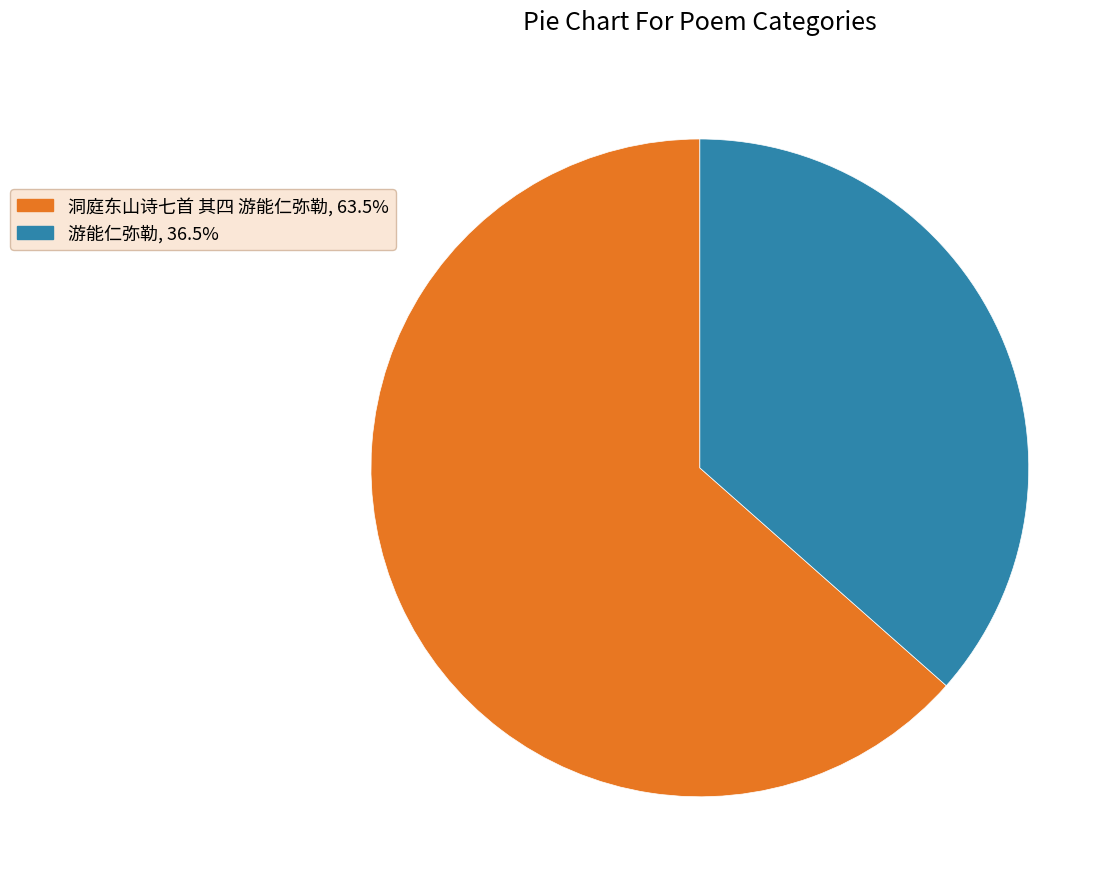

Is 洞庭东山诗七首 其四 游能仁弥勒 the majority of the pie?

Yes